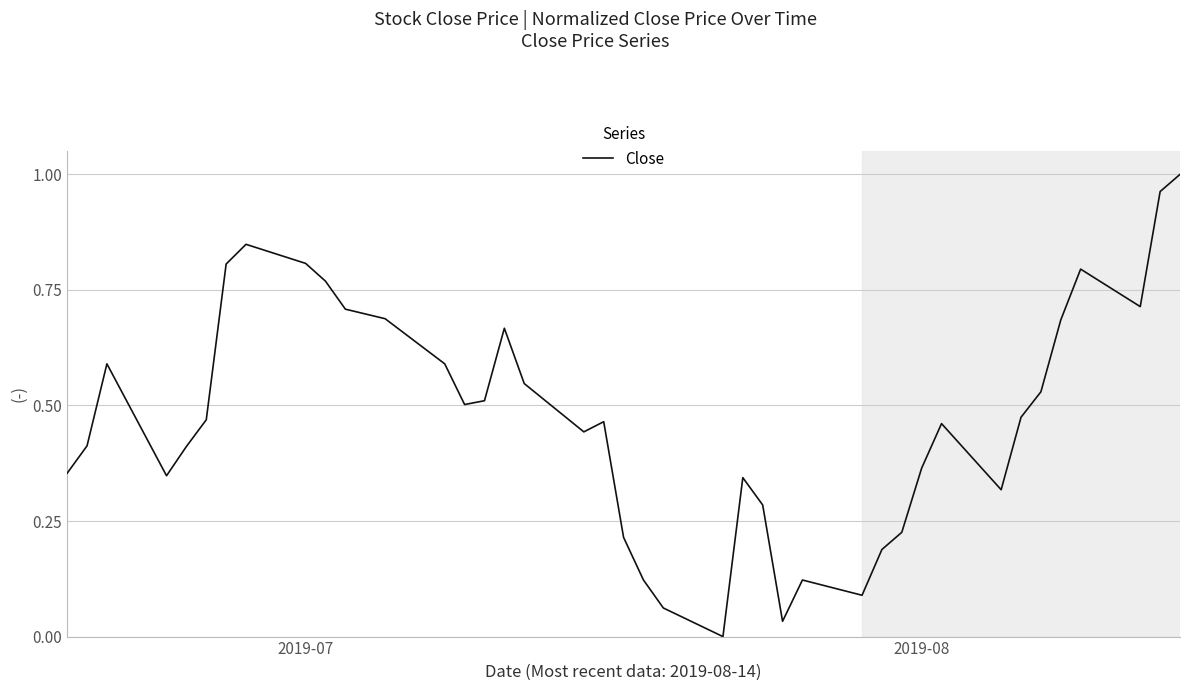

Reading left to right, transcribe all the data shown in this chart.

0.4	0.4	0.6	0.3	0.4	0.5	0.8	0.8	0.8	0.8	0.7	0.7	0.6	0.5	0.5	0.7	0.5	0.4	0.5	0.2	0.1	0.1	0.0	0.3	0.3	0.0	0.1	0.1	0.2	0.2	0.4	0.5	0.3	0.5	0.5	0.7	0.8	0.7	1.0	1.0